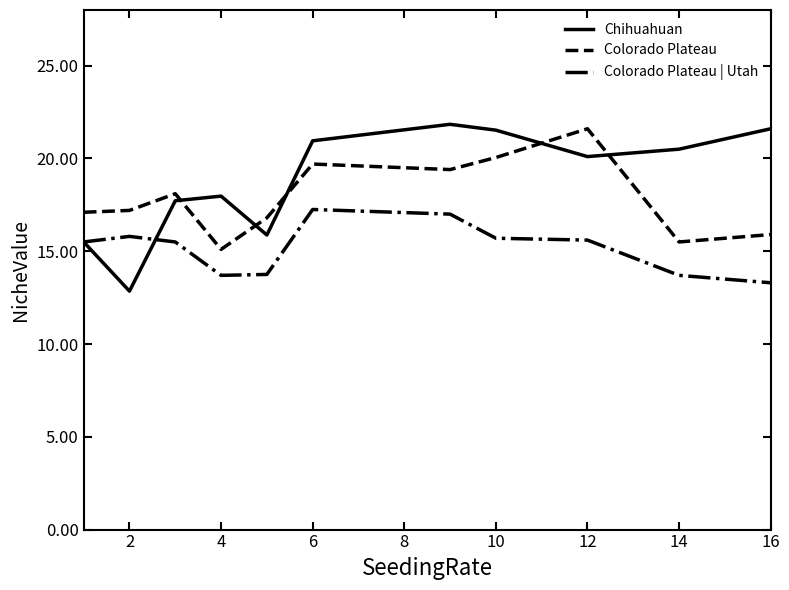

Rank the series by their average value, from lowest to highest.

Colorado Plateau | Utah, Colorado Plateau, Chihuahuan